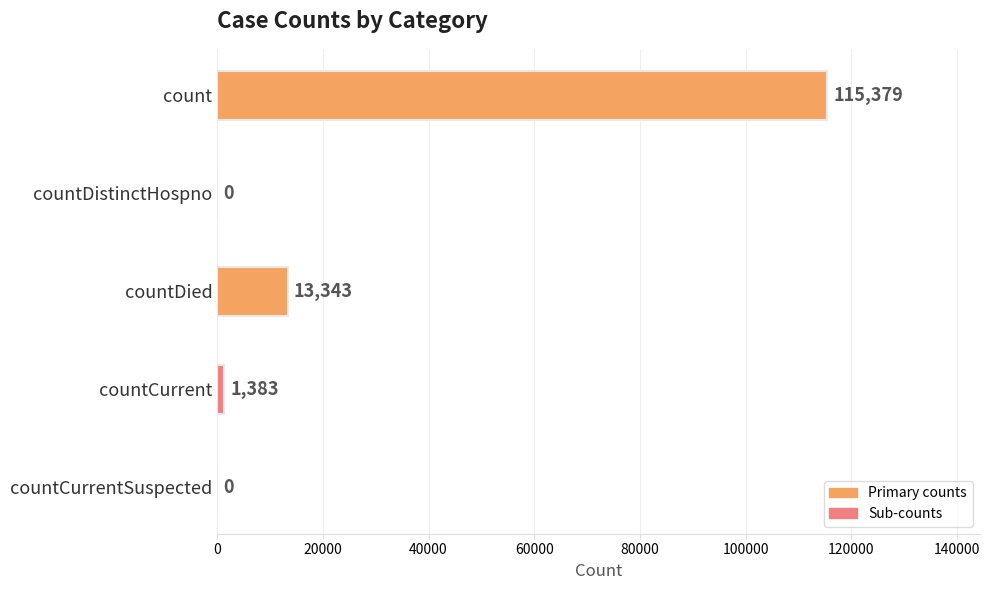

Reading bottom to top, transcribe all the data shown in this chart.

countCurrentSuspected=0	countCurrent=1383	countDied=13343	countDistinctHospno=0	count=115379